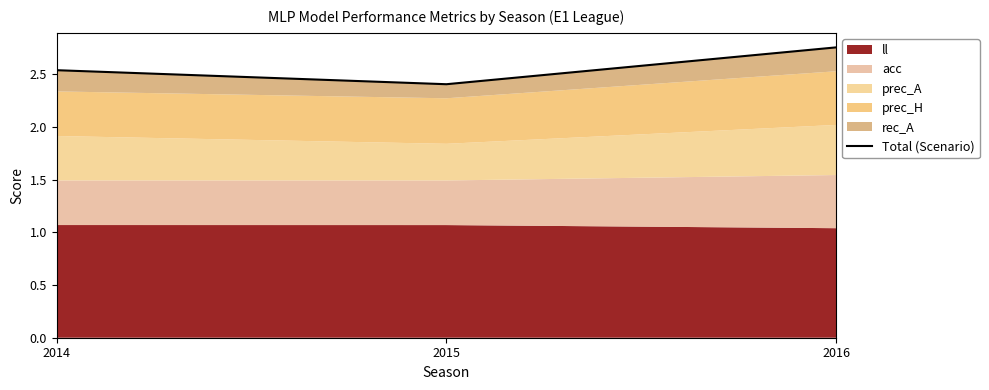

Which has a higher value, 2015 or 2016?

2016